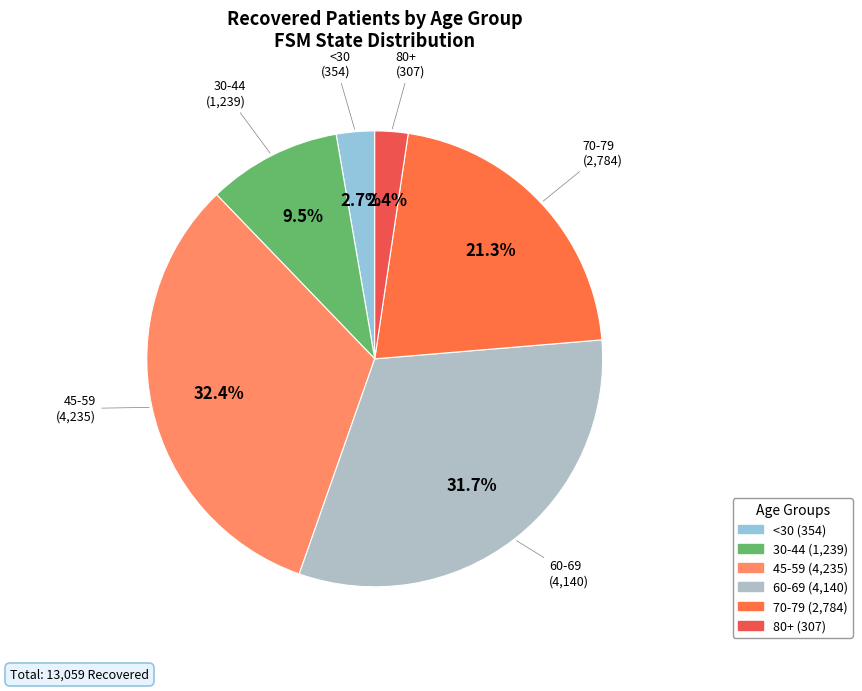

How many slices are in this pie chart?

6